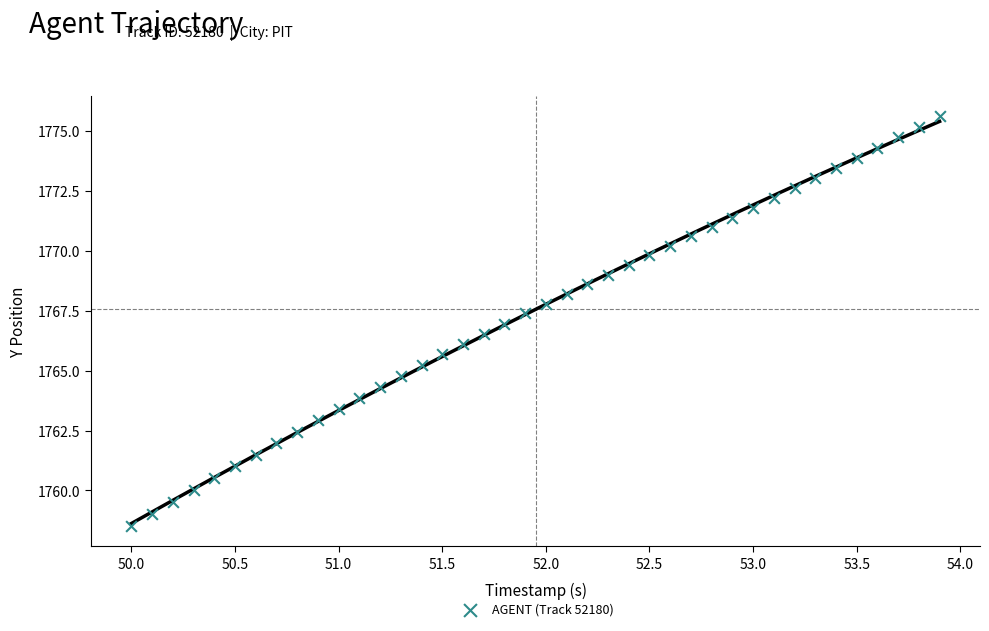

What is the range of Y values (max minus min)?

17.1